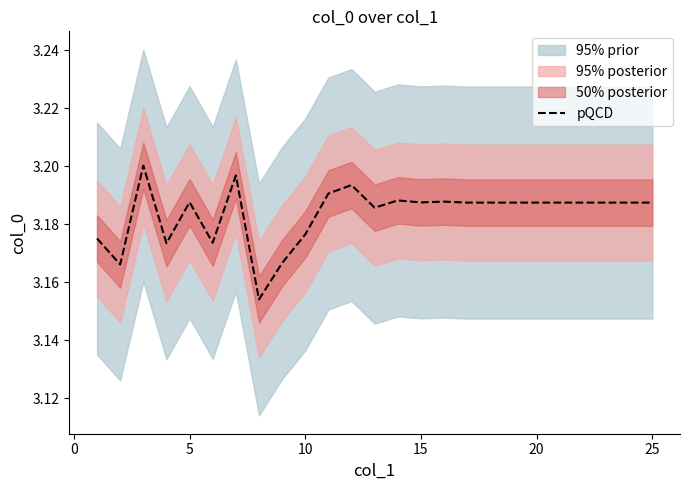

Is it true that pQCD equals 2.0 at 5?

False